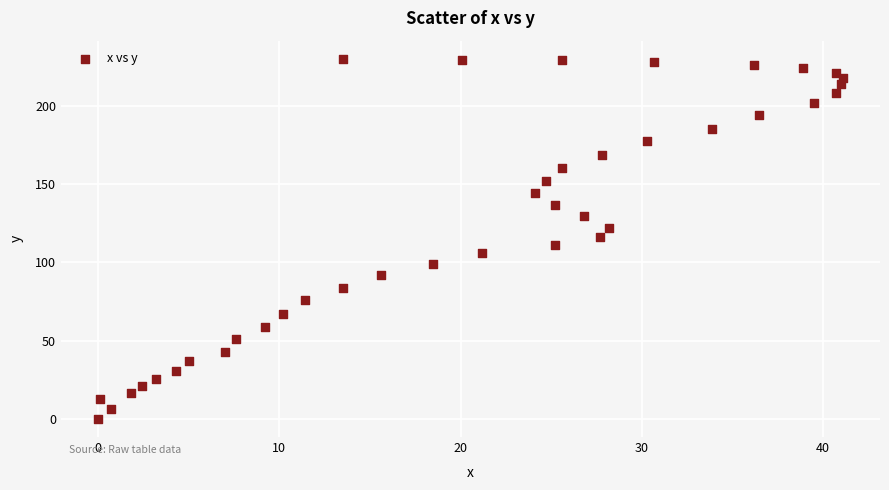

What is the range of Y values (max minus min)?

230.2